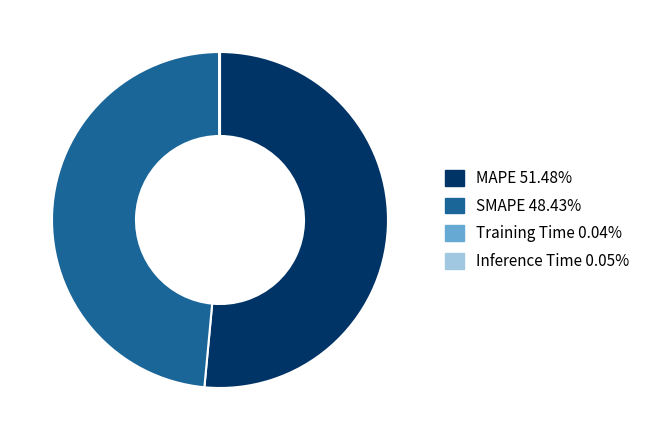

Which category has the biggest portion of the pie?

MAPE